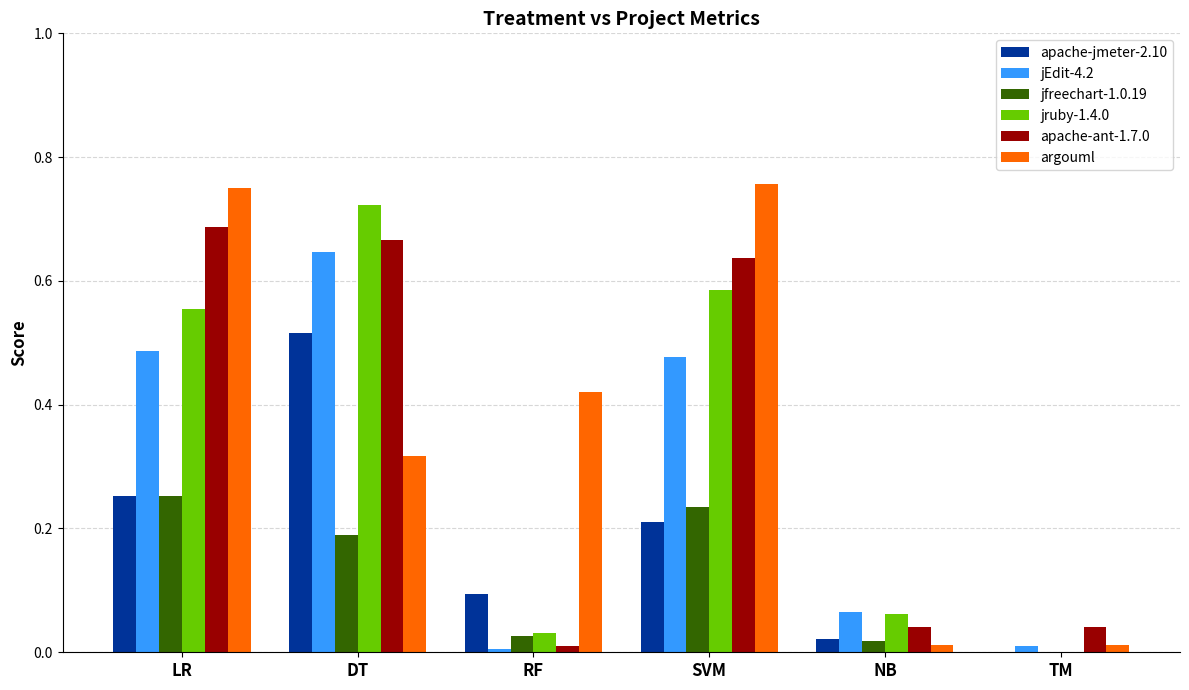

What is the sum of all jruby-1.4.0 values?

2.0